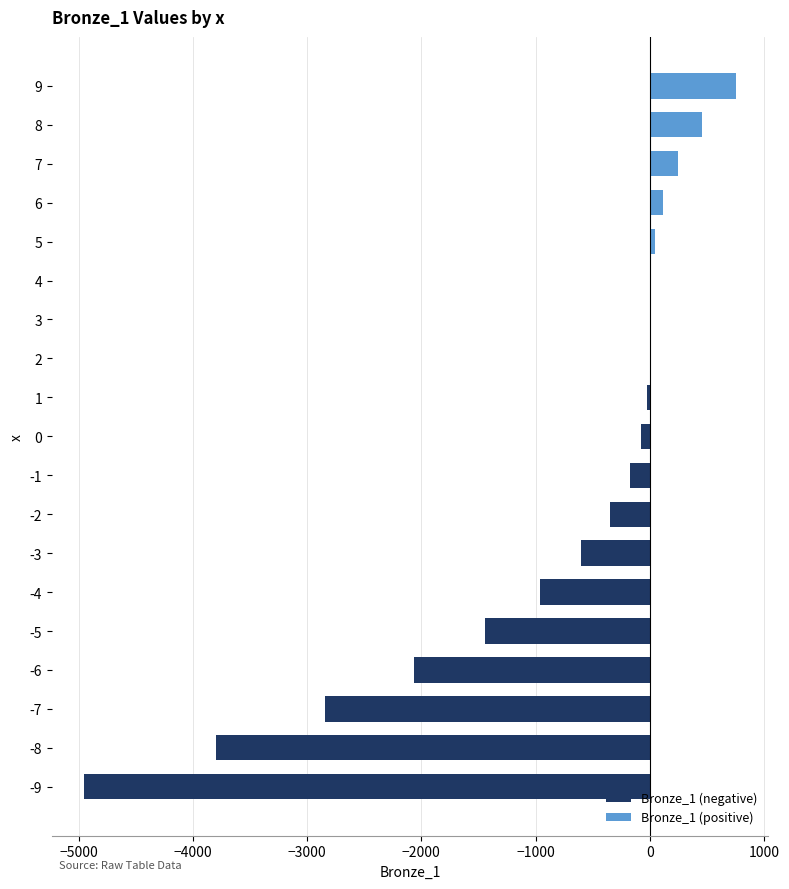

What is the maximum value shown in the chart?

755